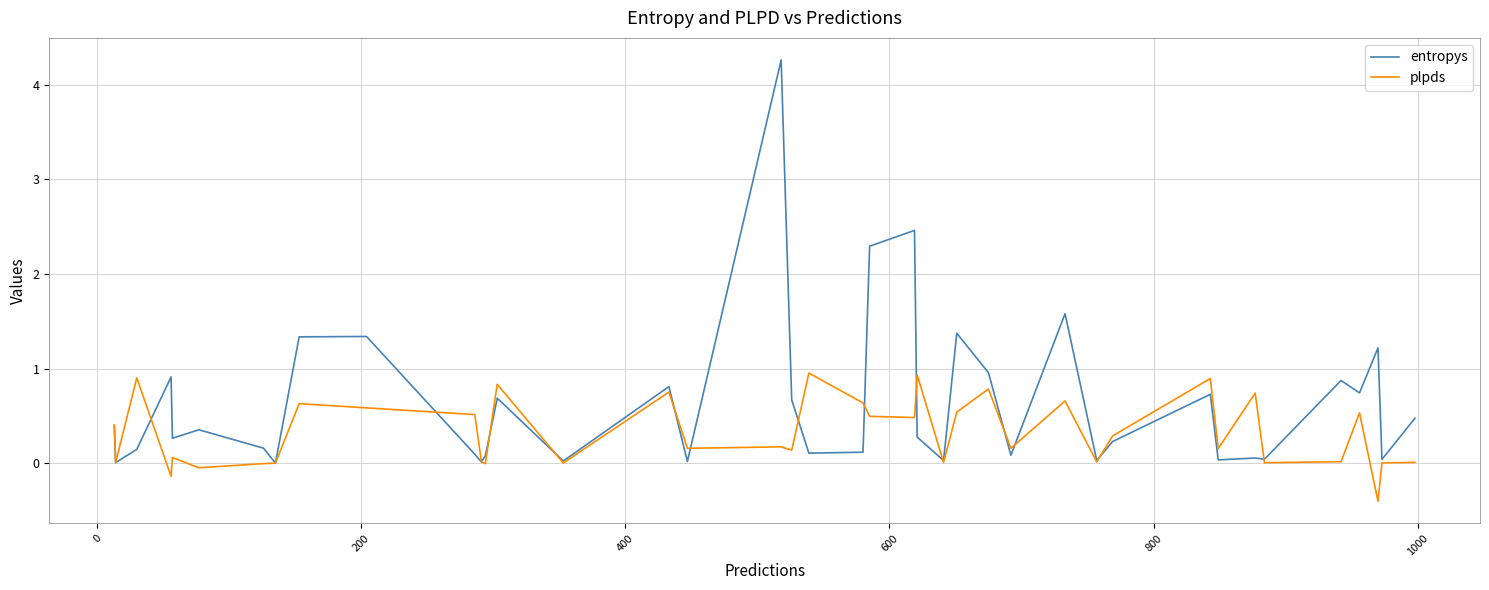

What is the smallest value displayed?

-0.4